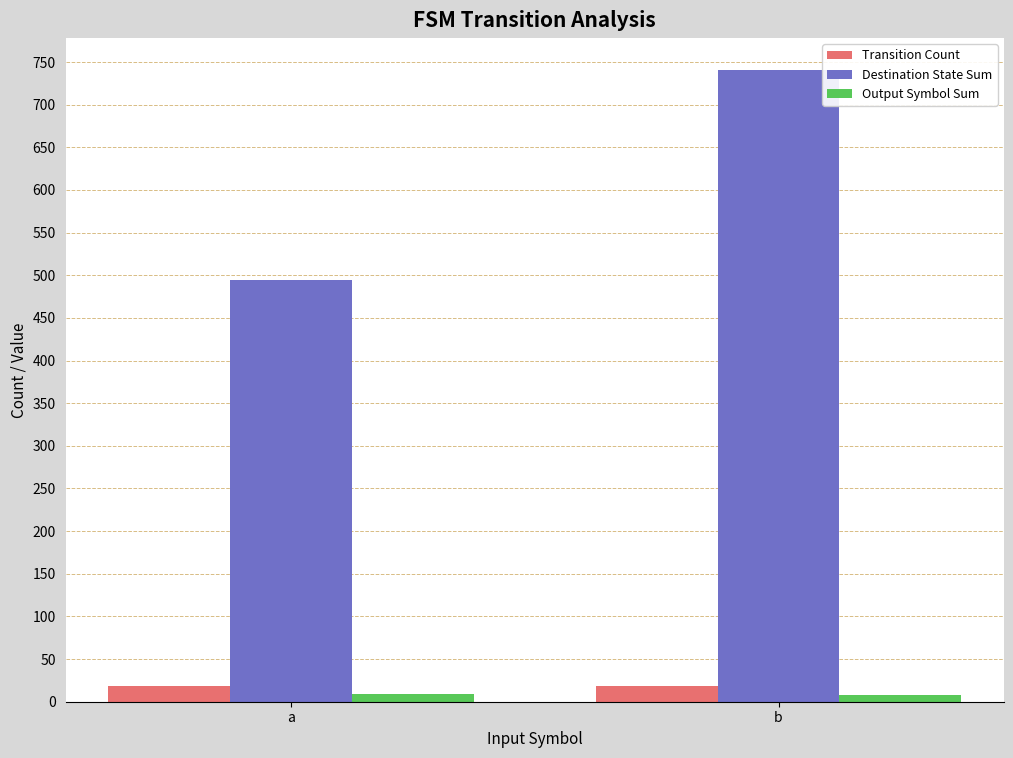

Count the number of categories in the chart.

2